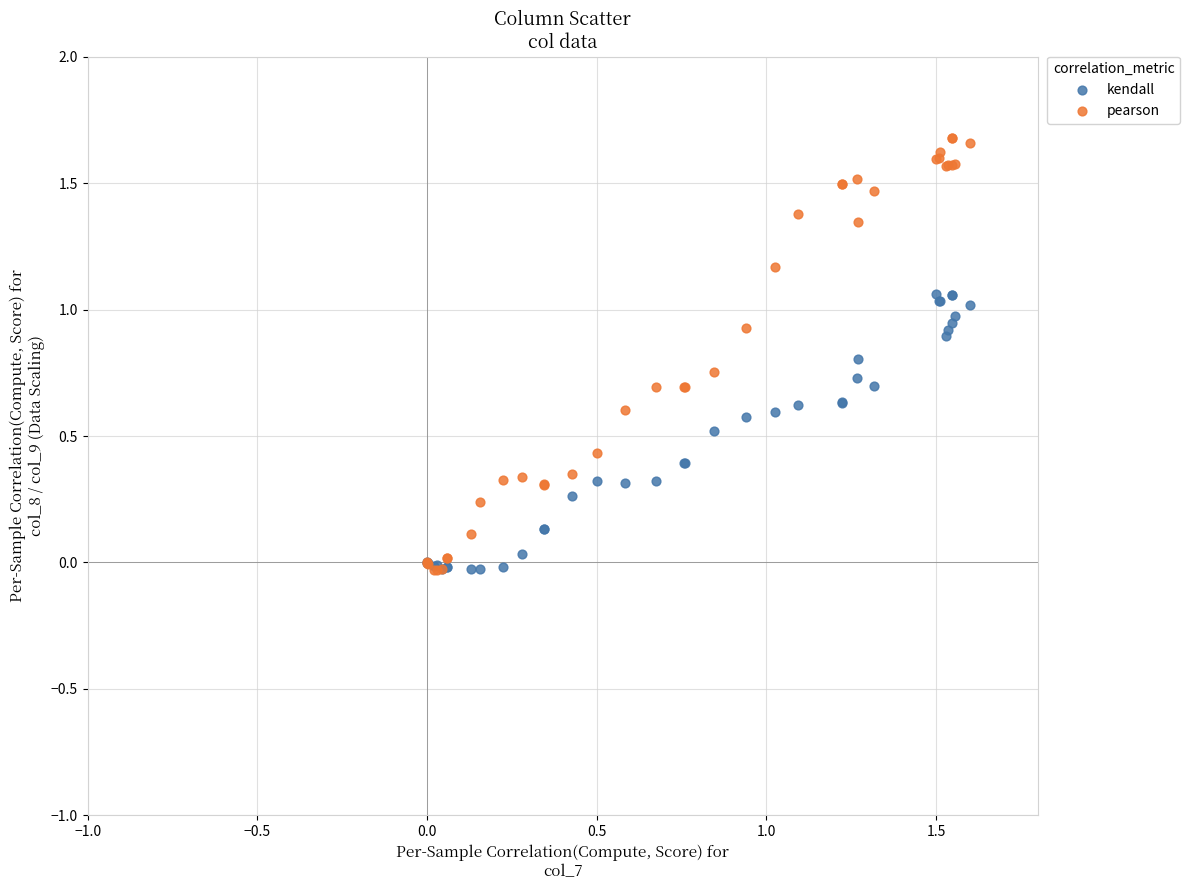

What are all the series names shown in the legend?

kendall, pearson